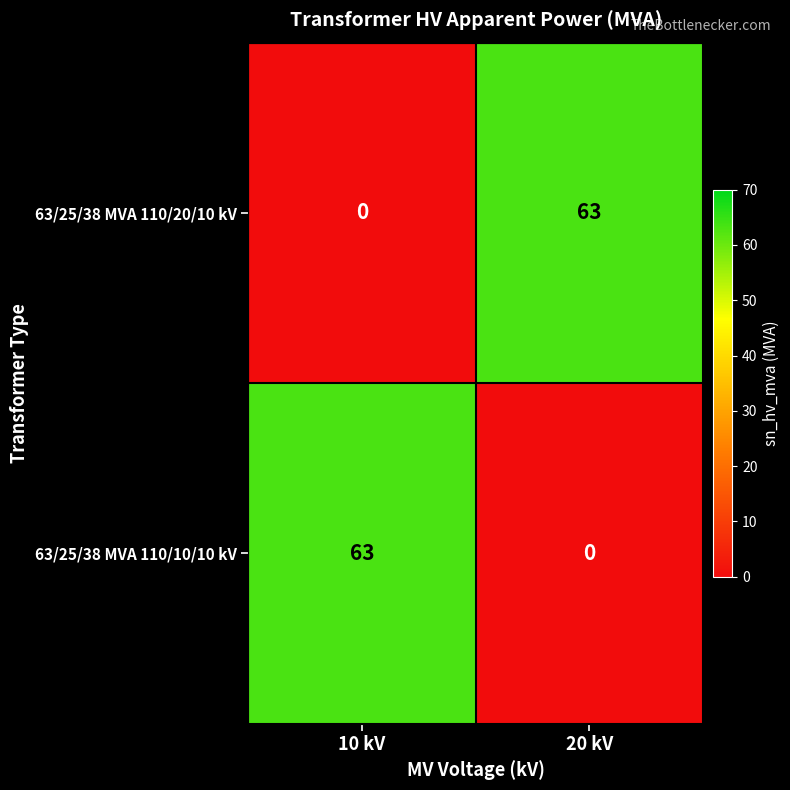

At how many categories does at least one series exceed 52?

2